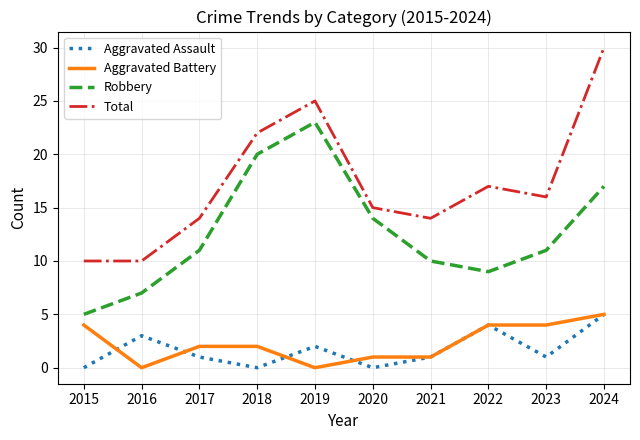

The Aggravated Assault series shows 1 at 2021. True or false?

True